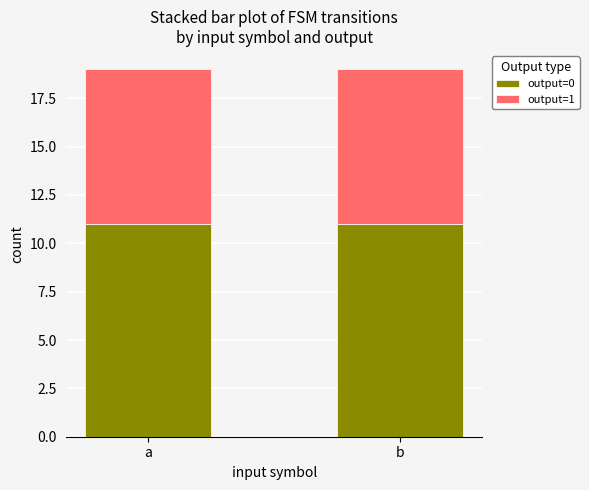

What is the minimum value for output=0?

11